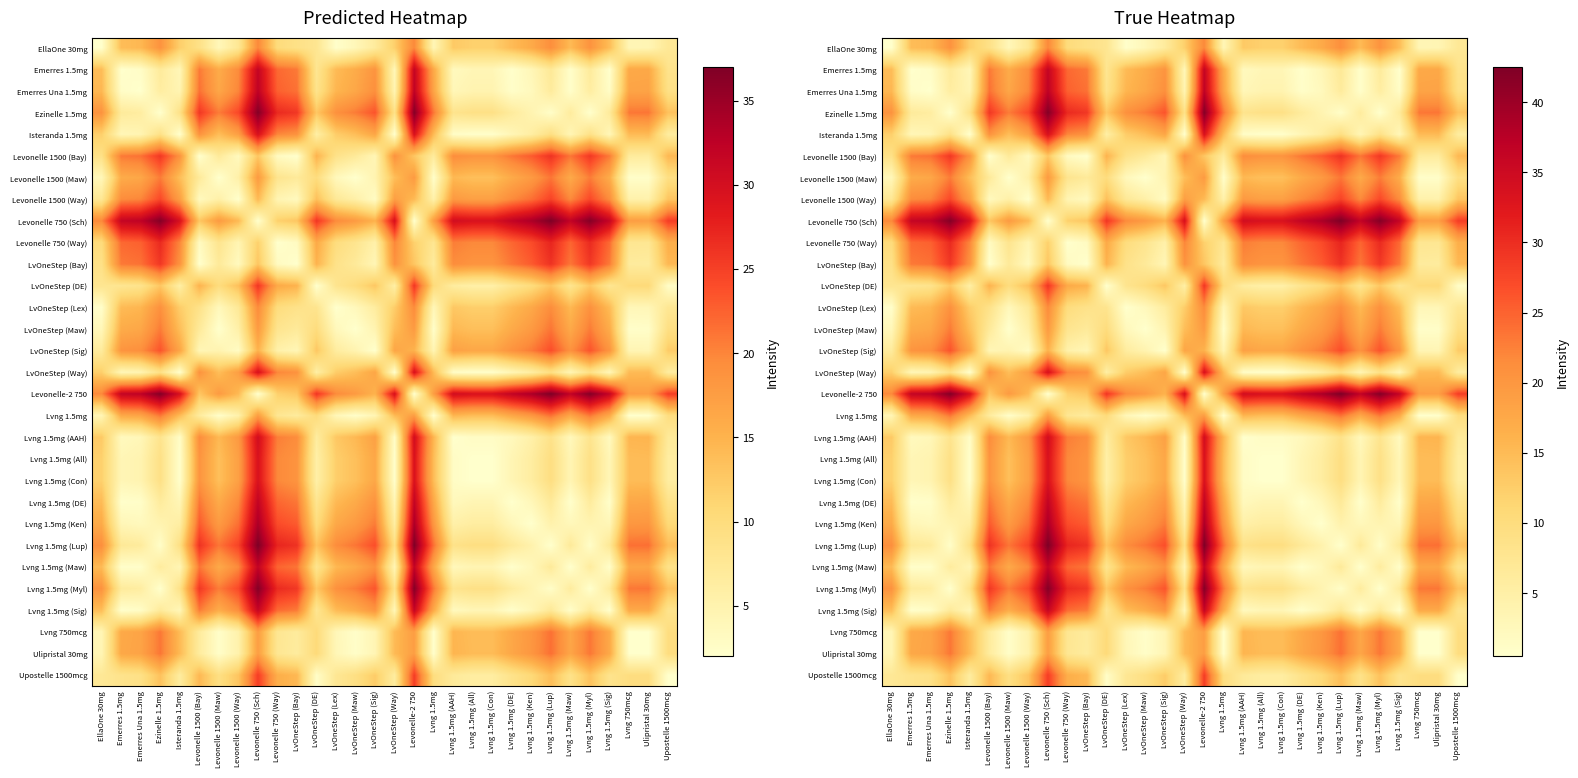

Rank the series by their maximum value, from lowest to highest.

LvOneStep (Lex), EllaOne 30mg, LvOneStep (Maw), Levonelle 1500 (Maw), Lvng 1.5mg, Lvng 750mcg, Ulipristal 30mg, LvOneStep (Sig), Levonelle 1500 (Way), Upostelle 1500mcg, LvOneStep (DE), Levonelle 1500 (Bay), LvOneStep (Bay), Levonelle 750 (Way), Lvng 1.5mg (Con), Lvng 1.5mg (All), LvOneStep (Way), Isteranda 1.5mg, Lvng 1.5mg (AAH), Lvng 1.5mg (Sig), Emerres 1.5mg, Lvng 1.5mg (DE), Lvng 1.5mg (Maw), Emerres Una 1.5mg, Lvng 1.5mg (Ken), Lvng 1.5mg (Myl), Ezinelle 1.5mg, Levonelle-2 750, Levonelle 750 (Sch), Lvng 1.5mg (Lup)